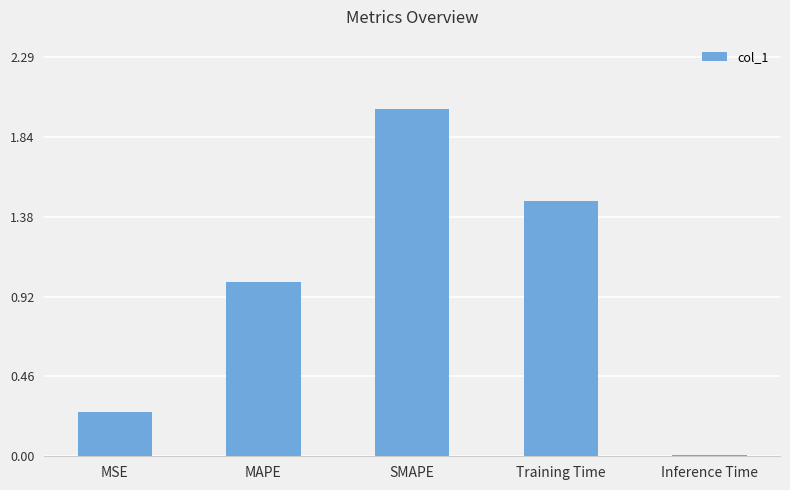

What is the sum of the values at Inference Time and MAPE?

1.0